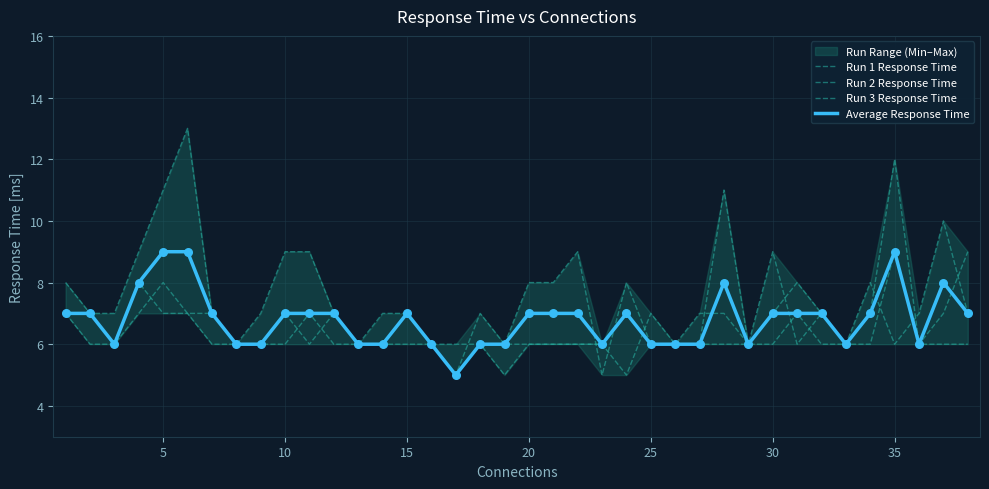

At how many categories does at least one series exceed 5?

38